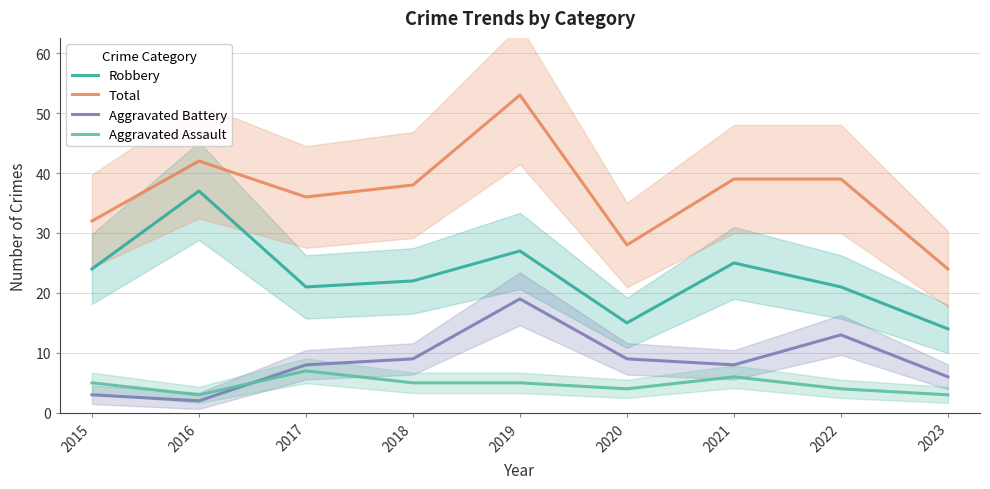

At which category is the sum across all series the highest?

2019